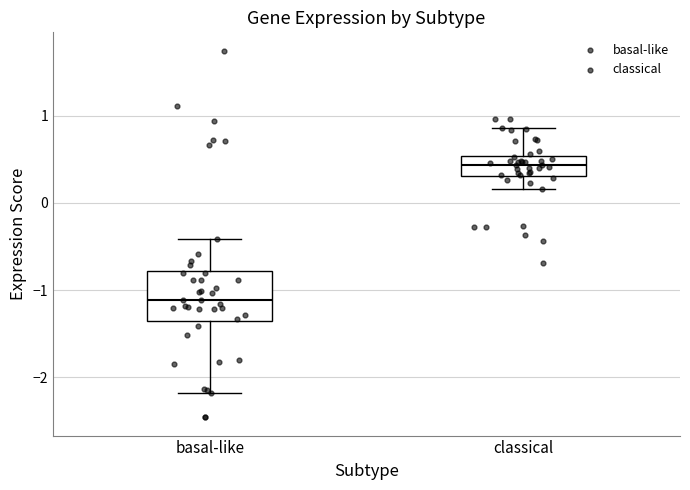

Which box's median line is the highest?

classical